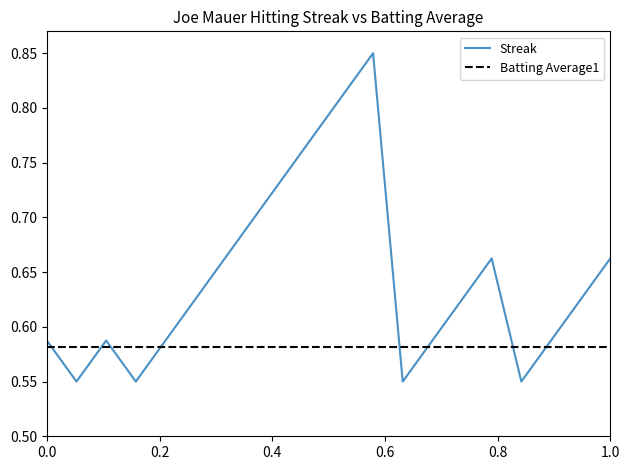

What is the difference between the maximum and minimum values in the Streak series?

0.3